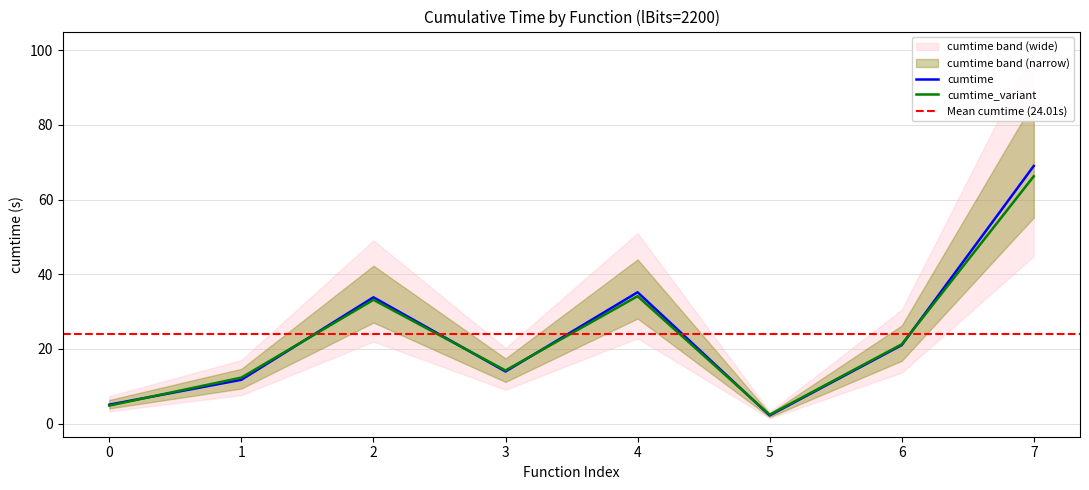

The value of cumtime at 3 is 19.6. True or false?

False